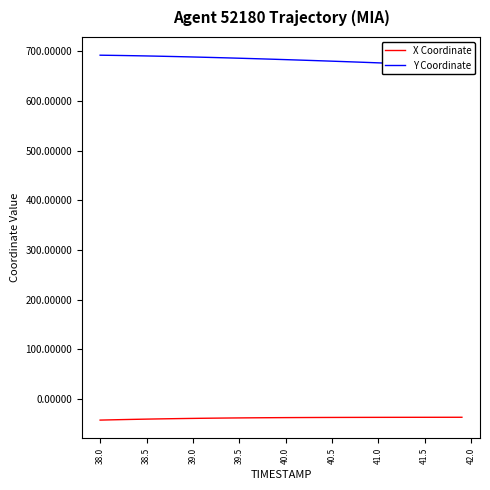

Count the number of data series in this chart.

2